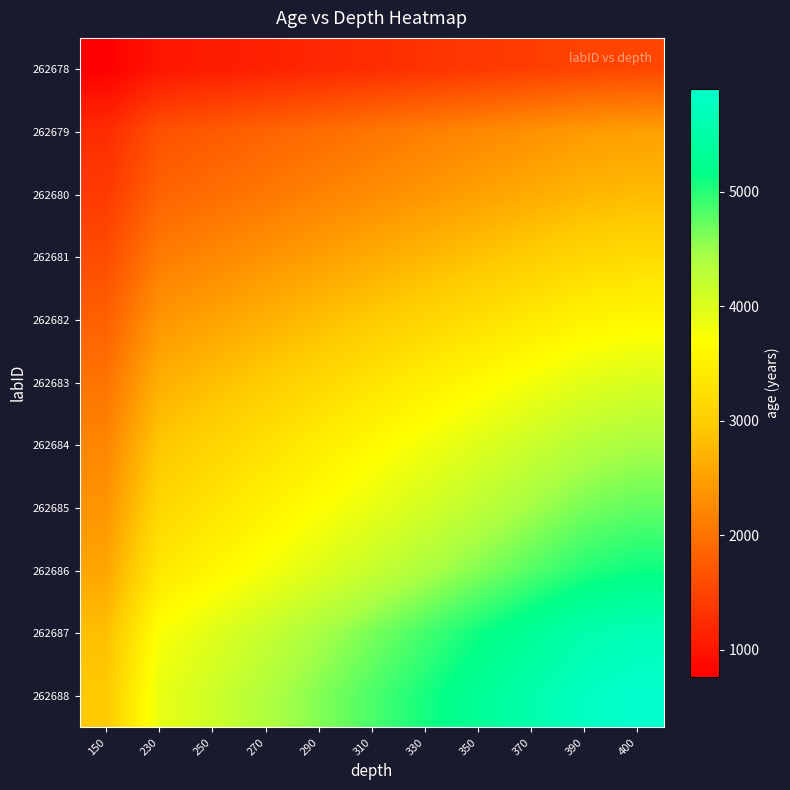

At which category is the sum across all series the highest?

400